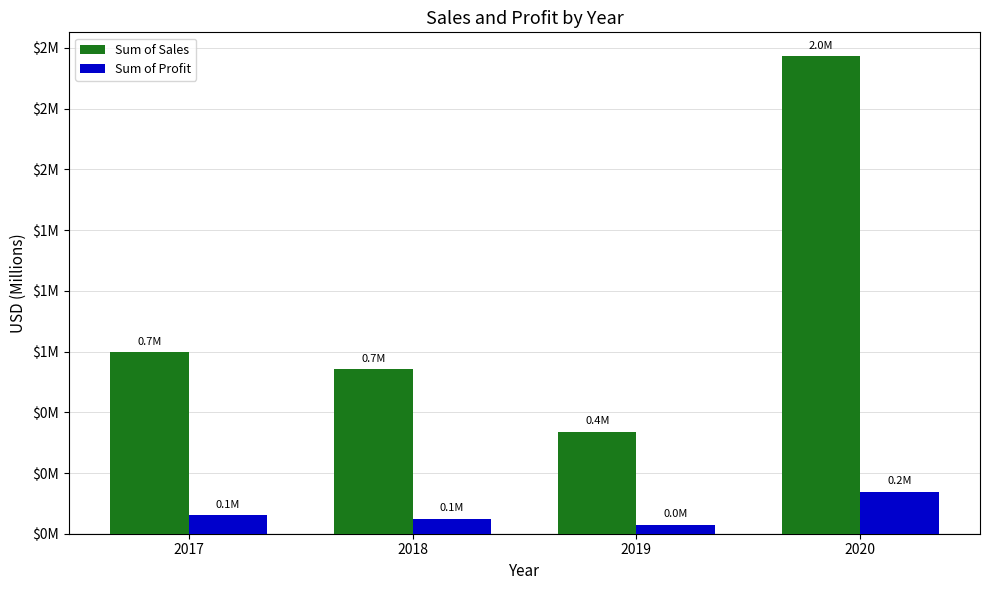

What is the minimum value for Sum of Profit?

36363